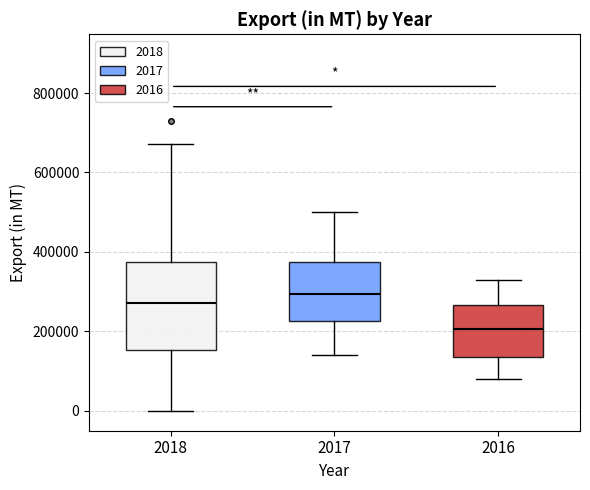

Comparing the boxes themselves (not the whiskers), which one is the tallest?

2018